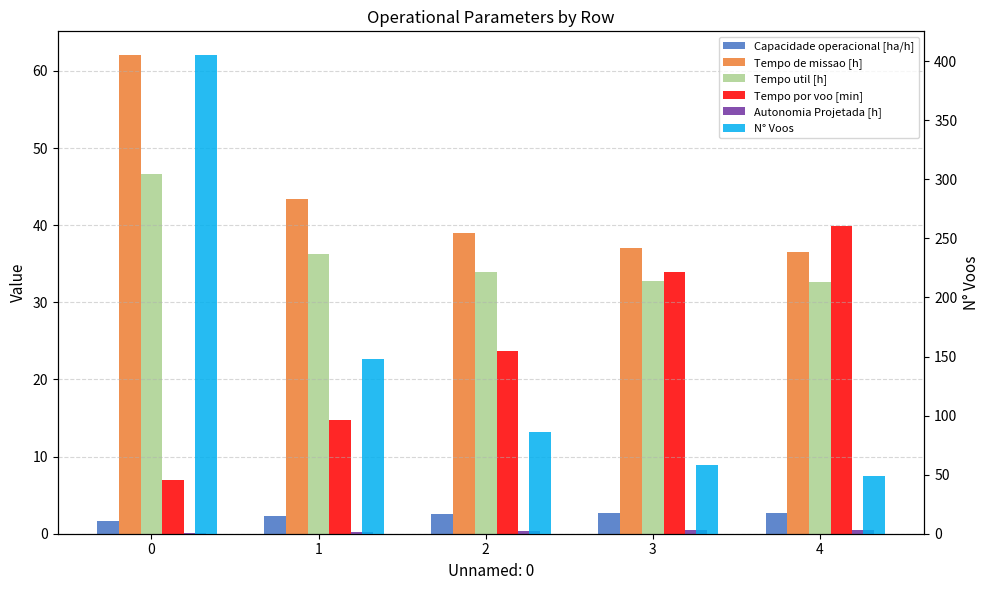

Is the value of N° Voos at 0 greater than the value of Tempo de missao [h] at 3?

Yes